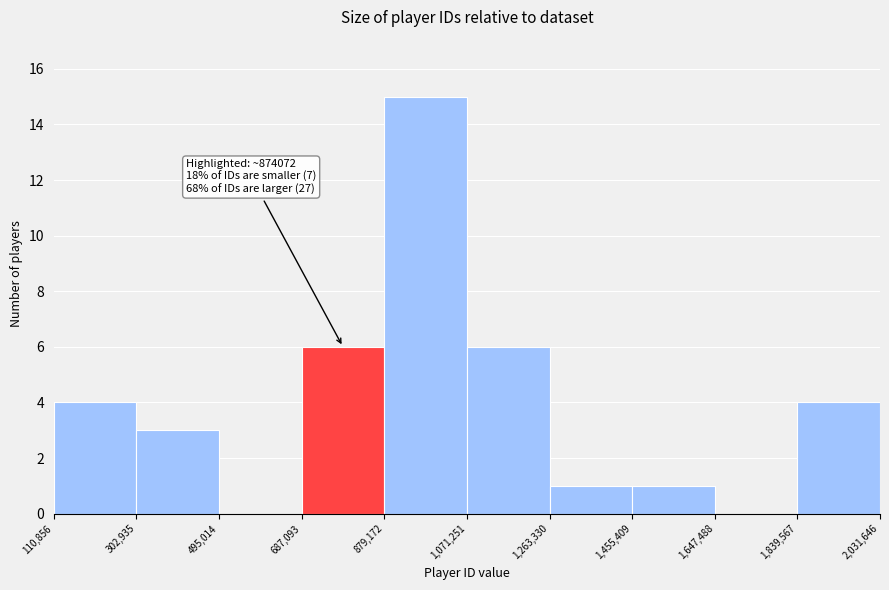

Which range on the x-axis has the tallest bar?

879,172 to 1,071,251